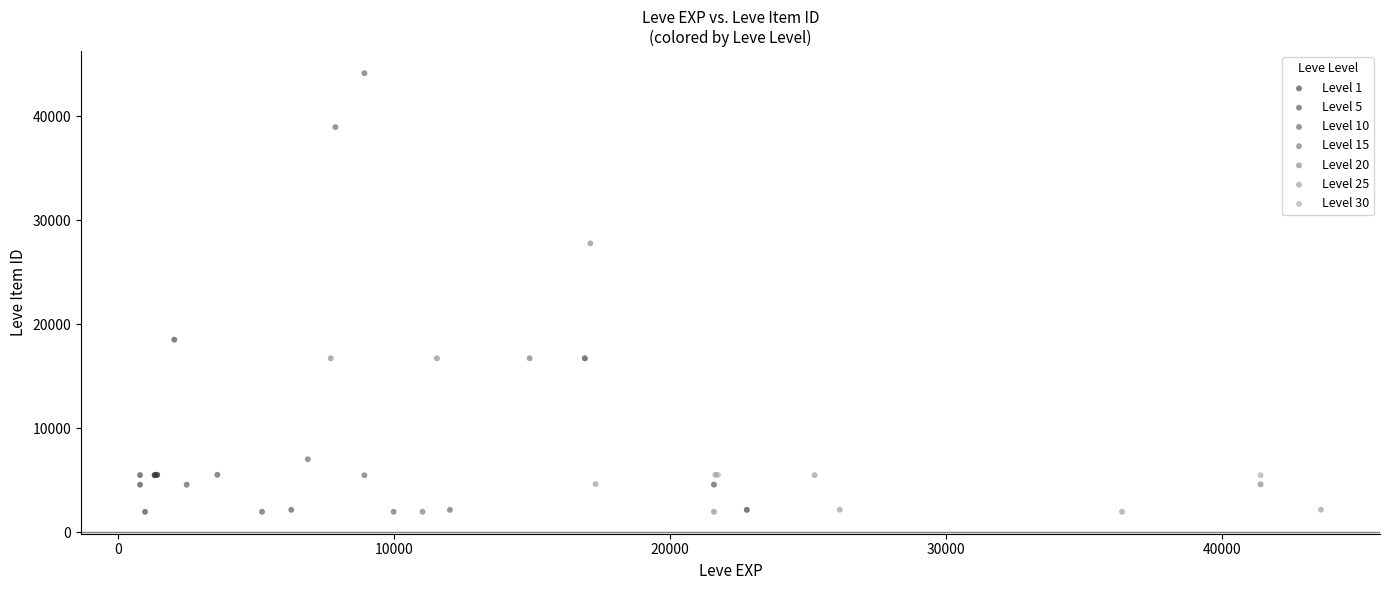

Which series has the widest spread of Y values?

Level 10